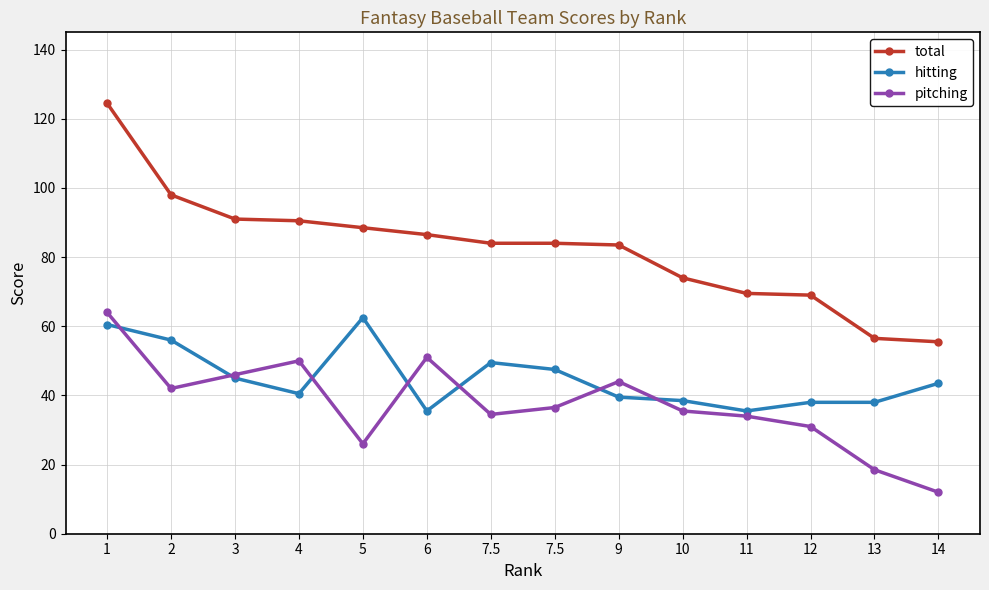

True or false: pitching and total intersect in this chart.

False